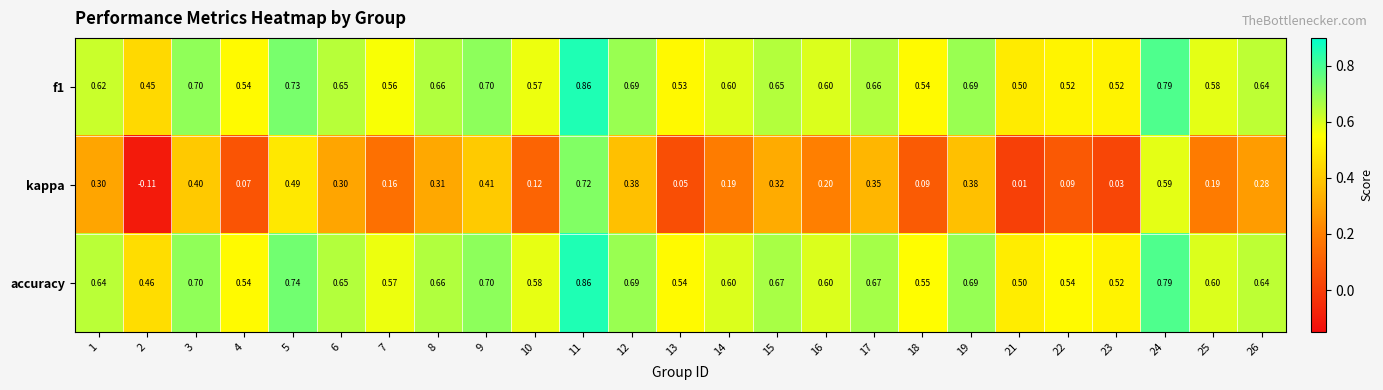

At how many categories does at least one series exceed 0?

25